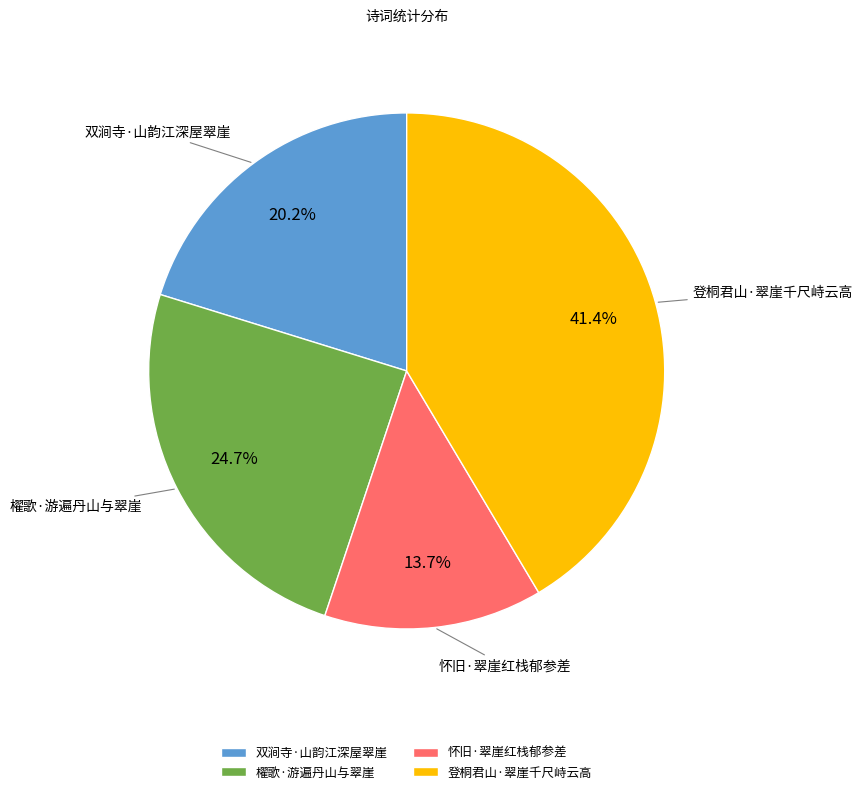

Does 双涧寺·山韵江深屋翠崖 account for over 50% of the chart?

No